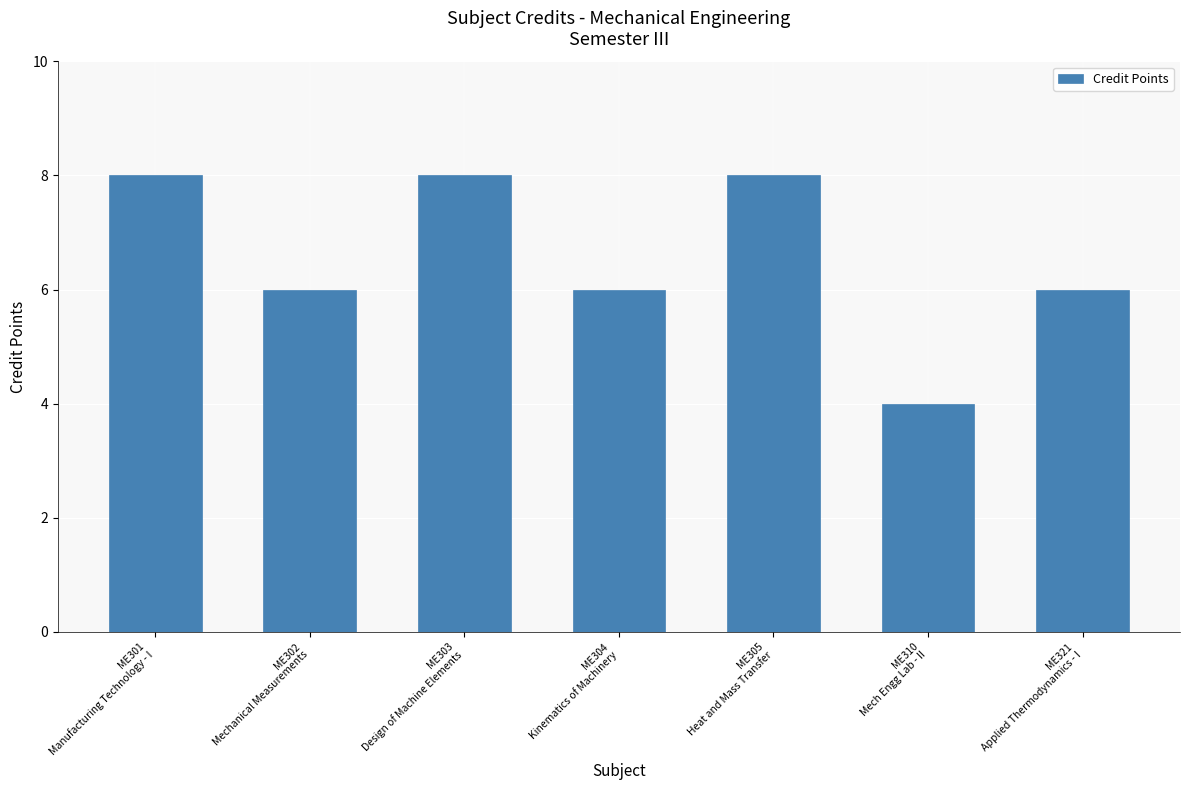

What is the label of the 3rd bar from the right?

ME305
Heat and Mass Transfer